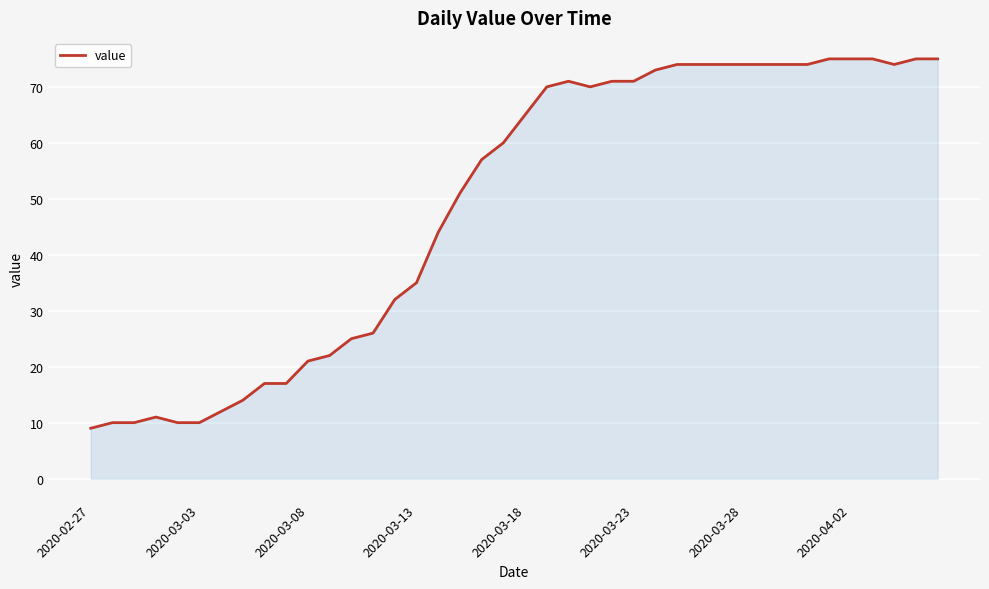

What is the smallest value displayed?

9